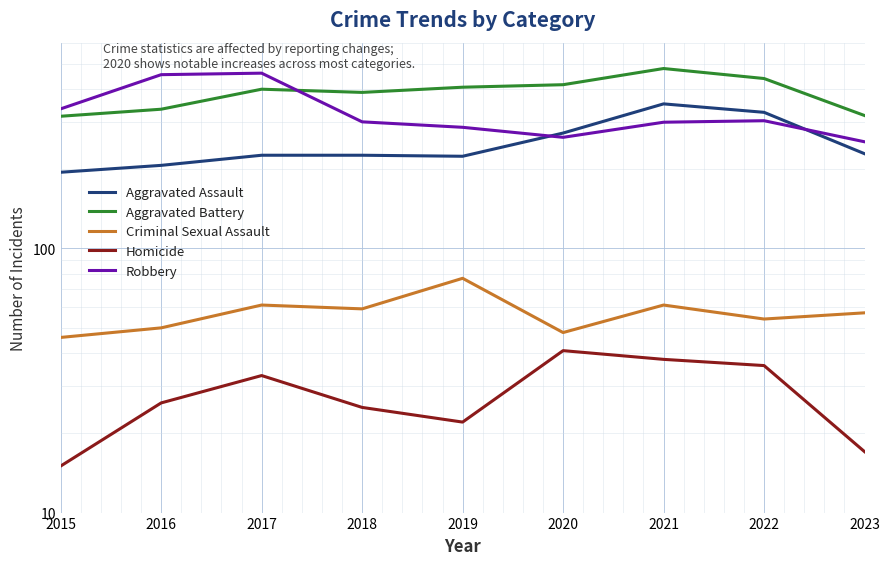

The value of Aggravated Assault at 2017 is 225. True or false?

True